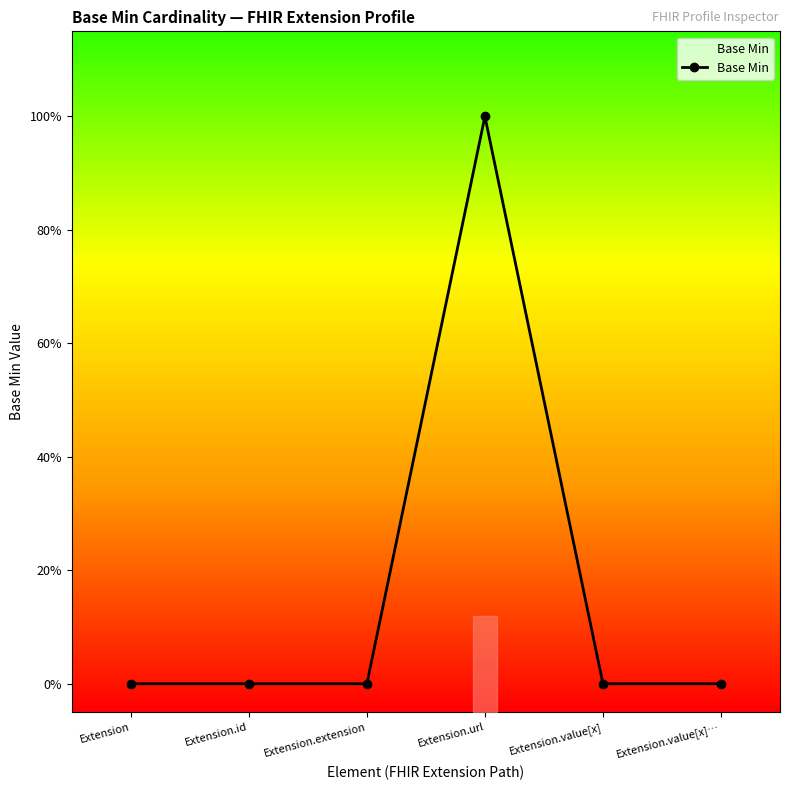

Rank the categories by value from highest to lowest.

Extension.url, Extension, Extension.id, Extension.extension, Extension.value[x], Extension.value[x]…